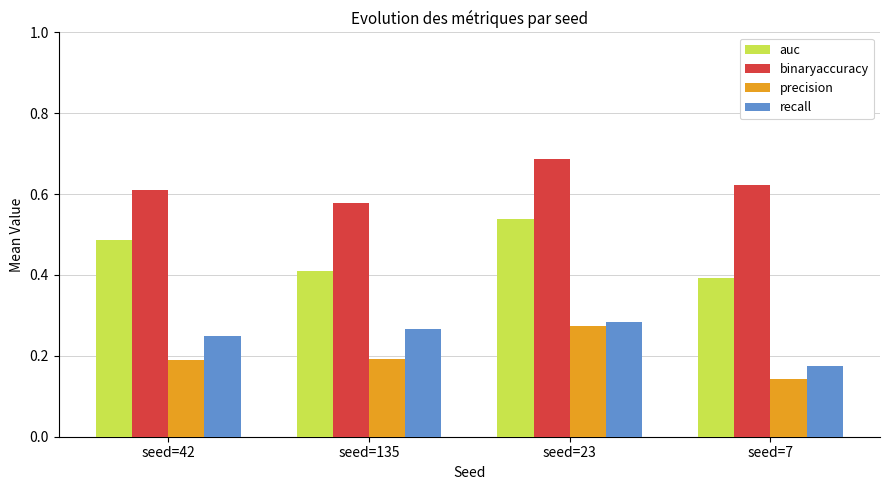

How many groups of bars are there?

4